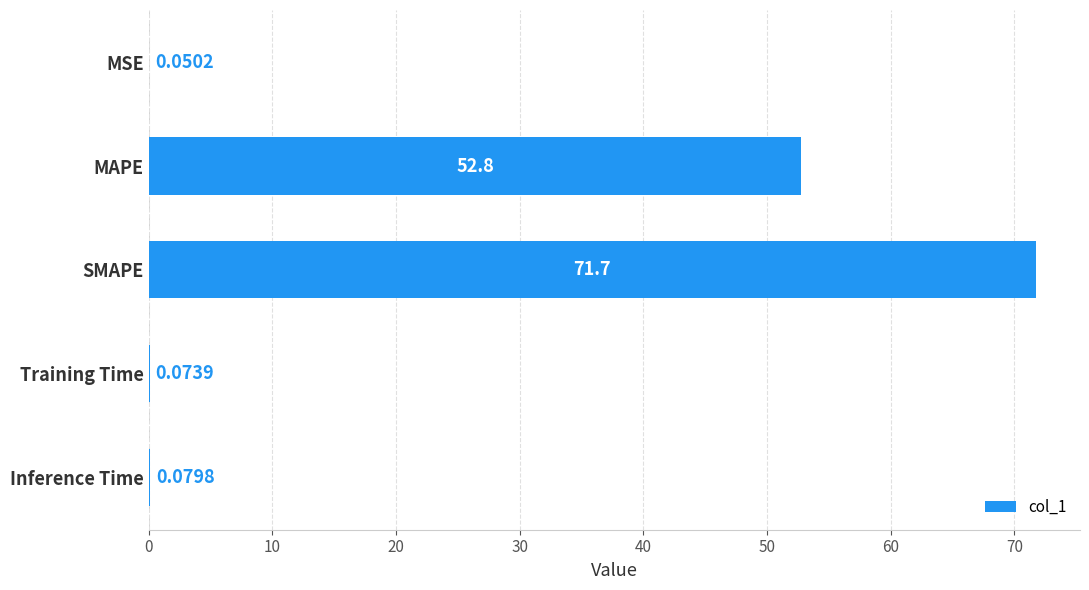

Which category has the highest value across all series?

SMAPE